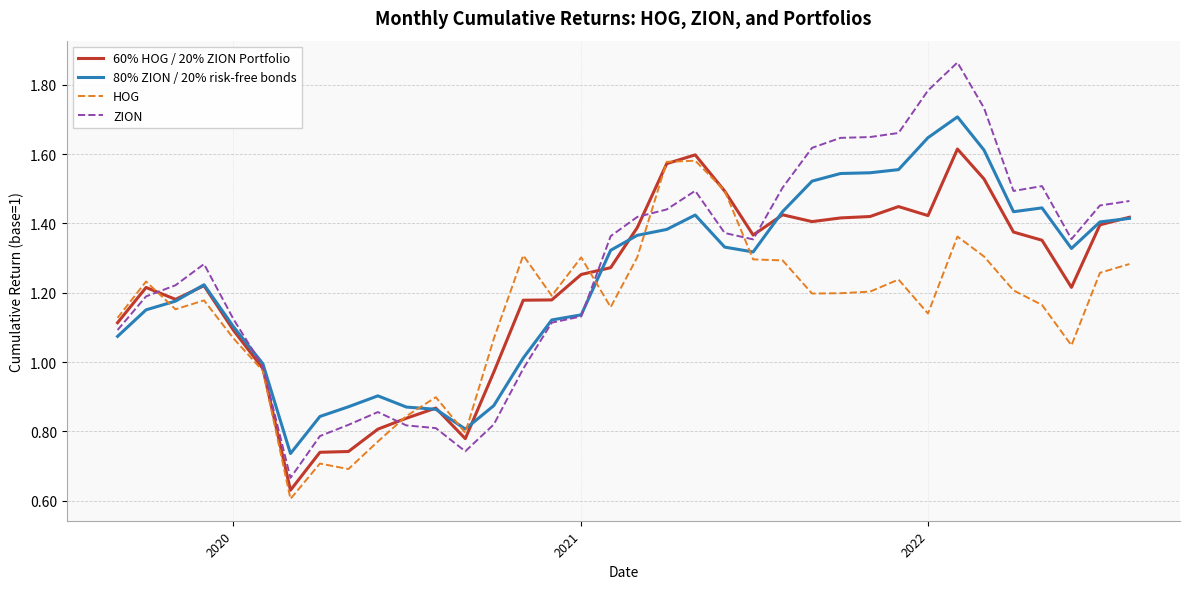

What are all the series names shown in the legend?

60% HOG / 20% ZION Portfolio, 80% ZION / 20% risk-free bonds, HOG, ZION